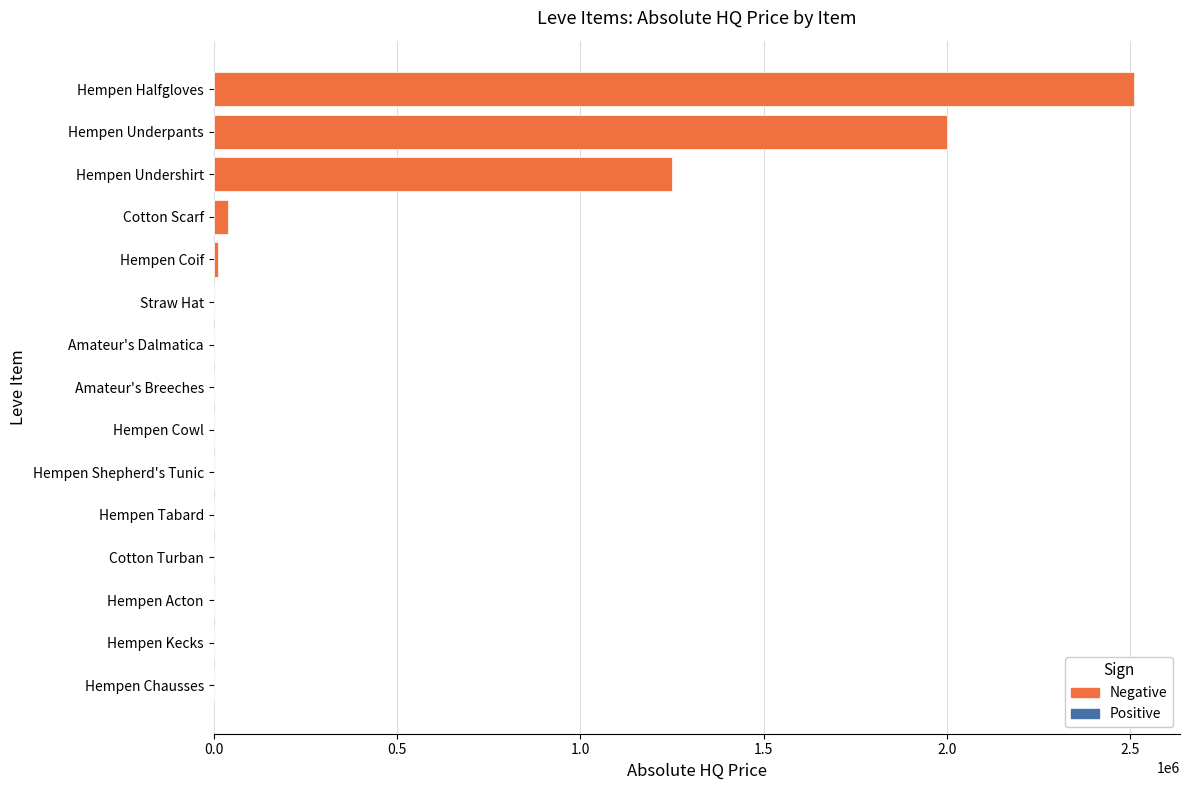

What is the sum of all values?

5817257.2